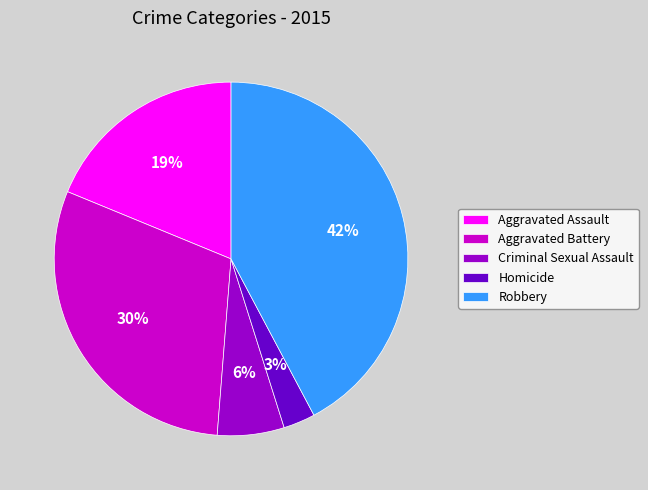

Is there any slice that represents more than half of the pie?

No